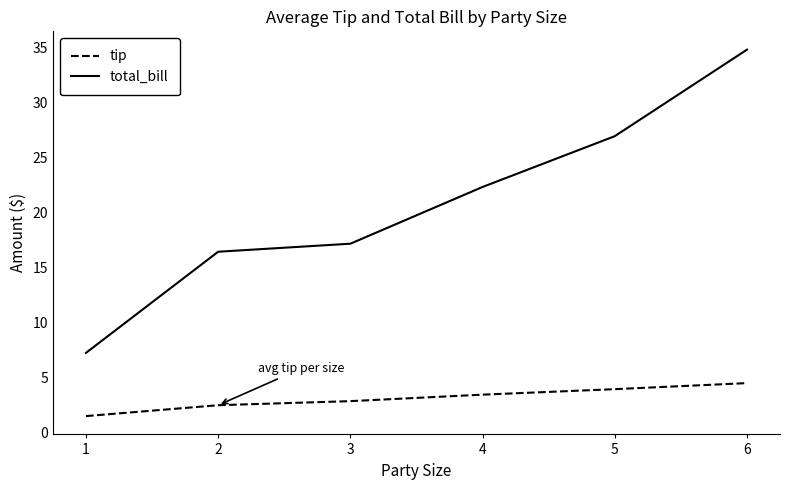

How many series are shown in this chart?

2